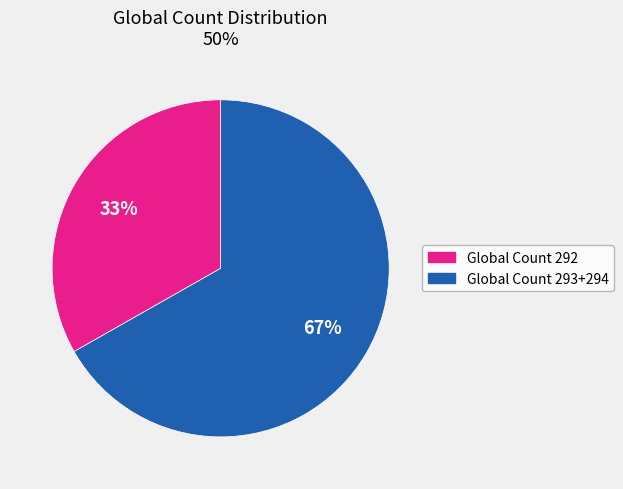

To the nearest percent, what percentage of the pie is Global Count 292?

33%